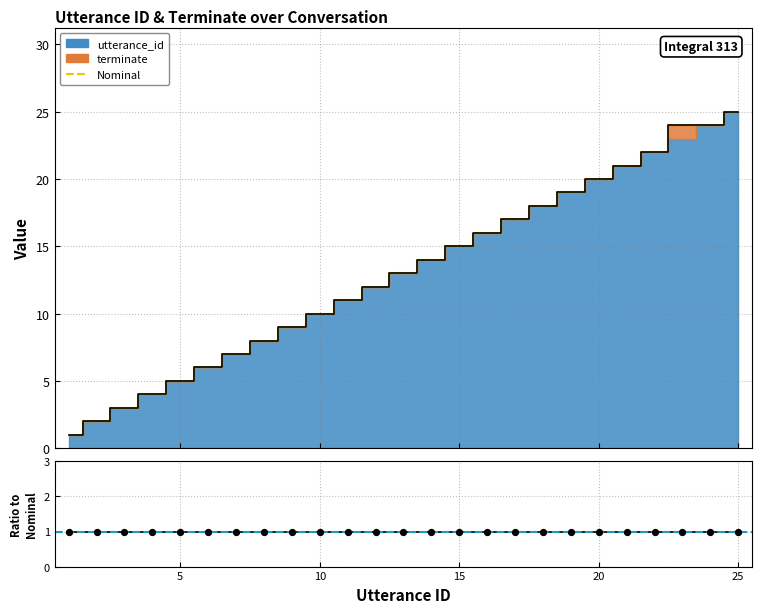

At how many categories does at least one series exceed 1?

24